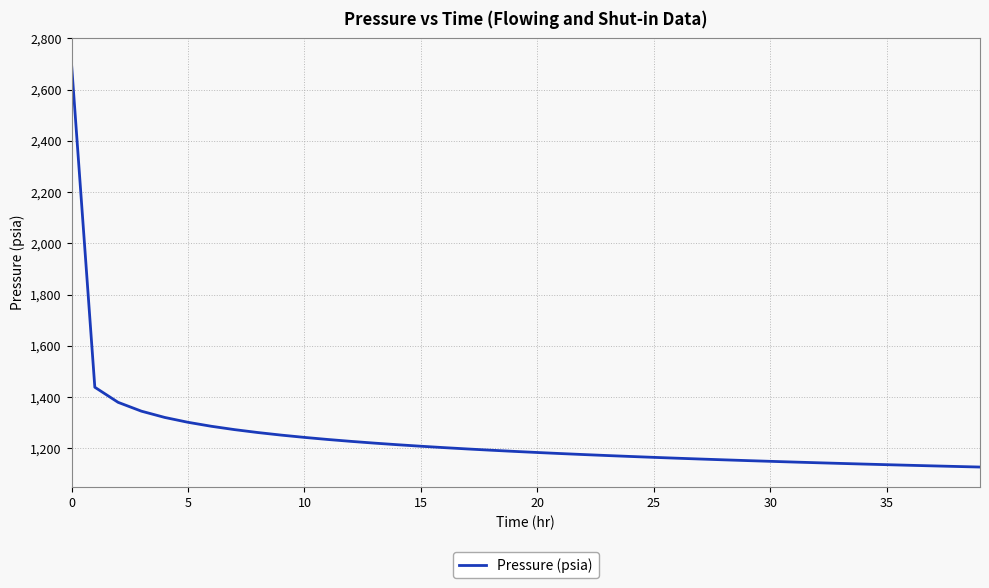

What is the difference between the maximum and minimum values?

1572.6